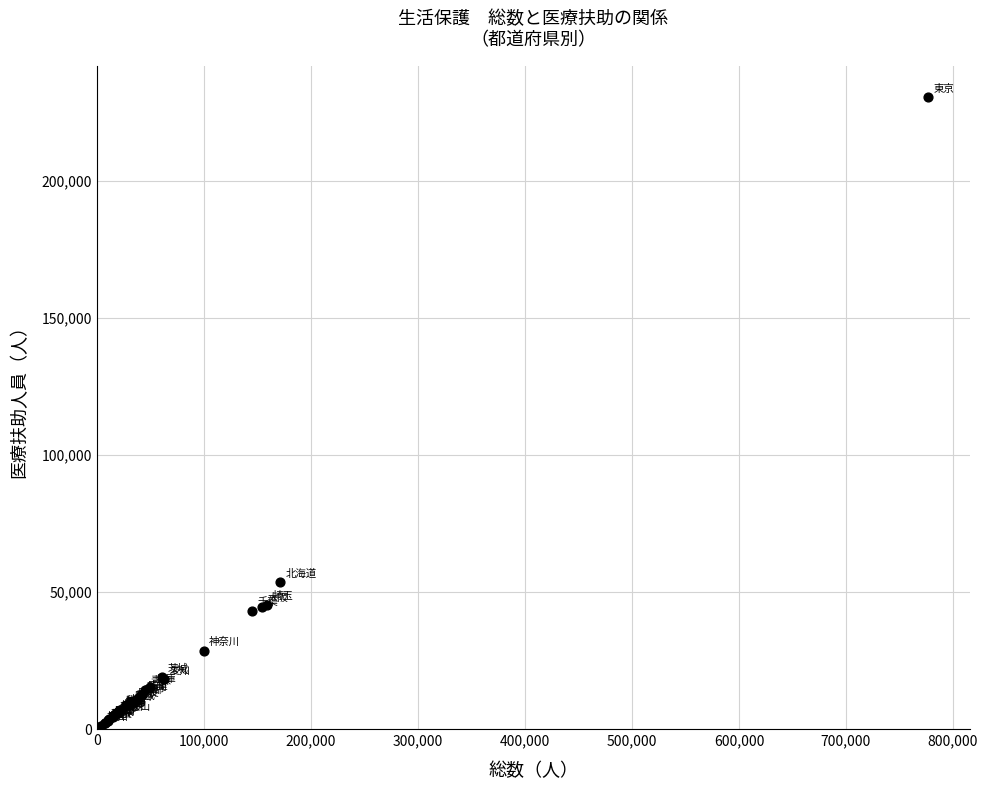

What Y value in the scatter plot is closest to 115913?

53694